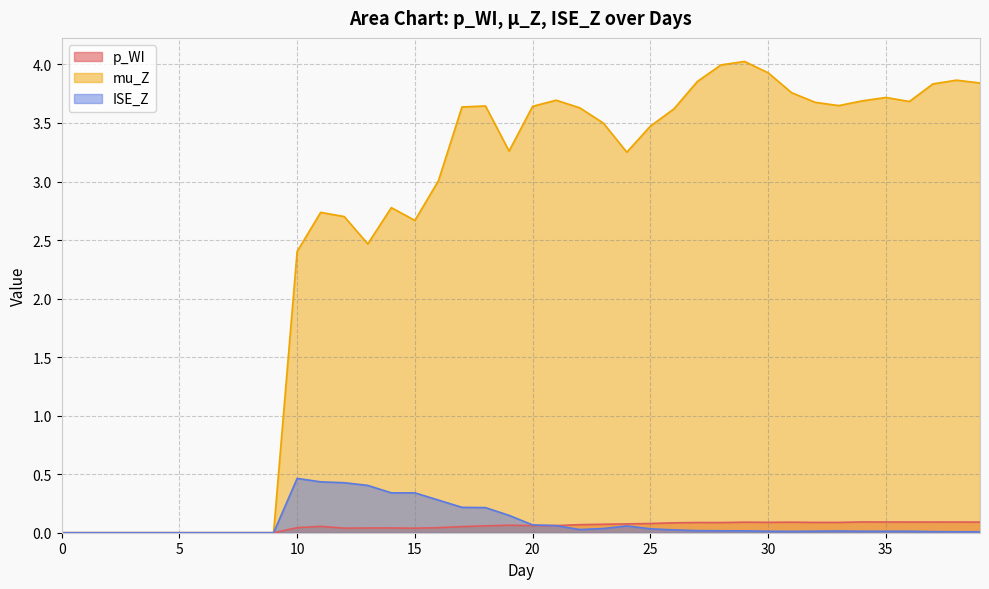

Rank the series at 29 from highest to lowest value.

mu_Z, p_WI, ISE_Z